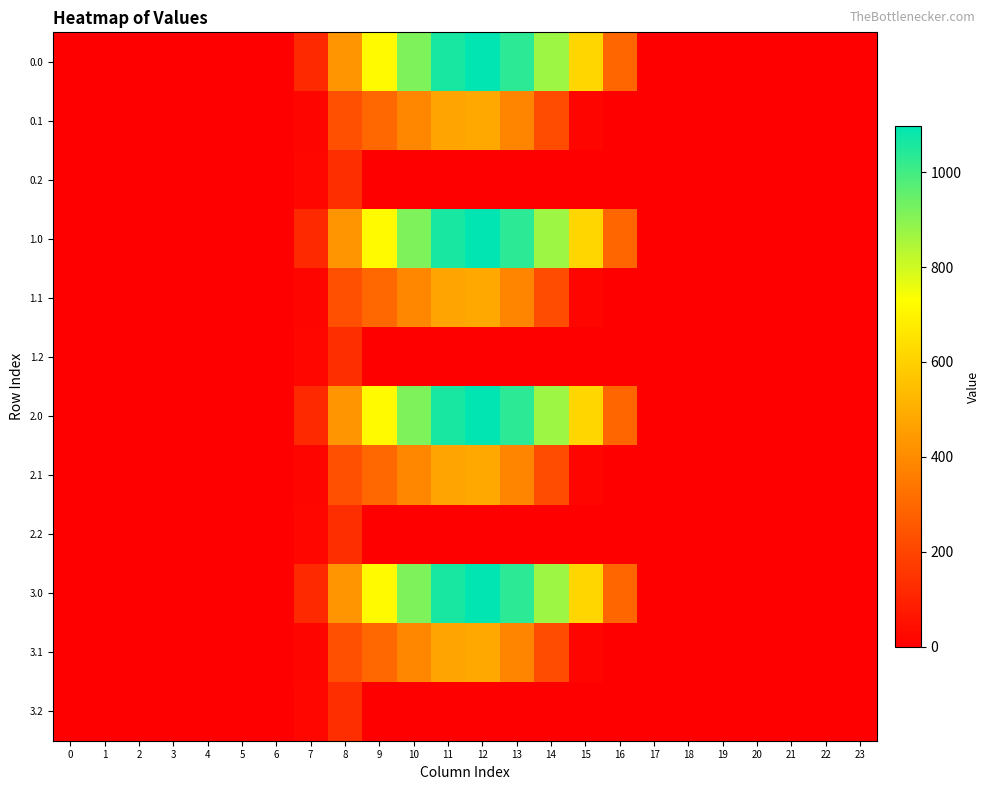

Rank the series at 15 from lowest to highest value.

0.2, 1.2, 2.2, 3.2, 0.1, 1.1, 2.1, 3.1, 0.0, 1.0, 2.0, 3.0